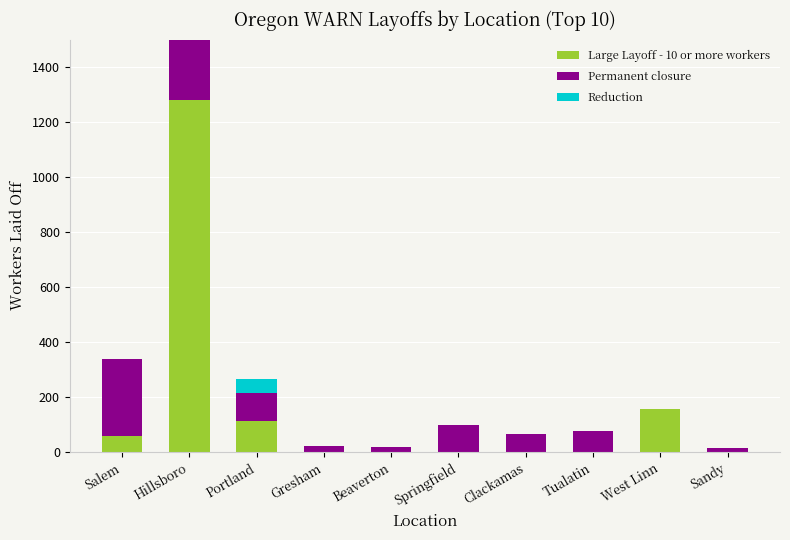

What are all the series names shown in the legend?

Large Layoff - 10 or more workers, Permanent closure, Reduction